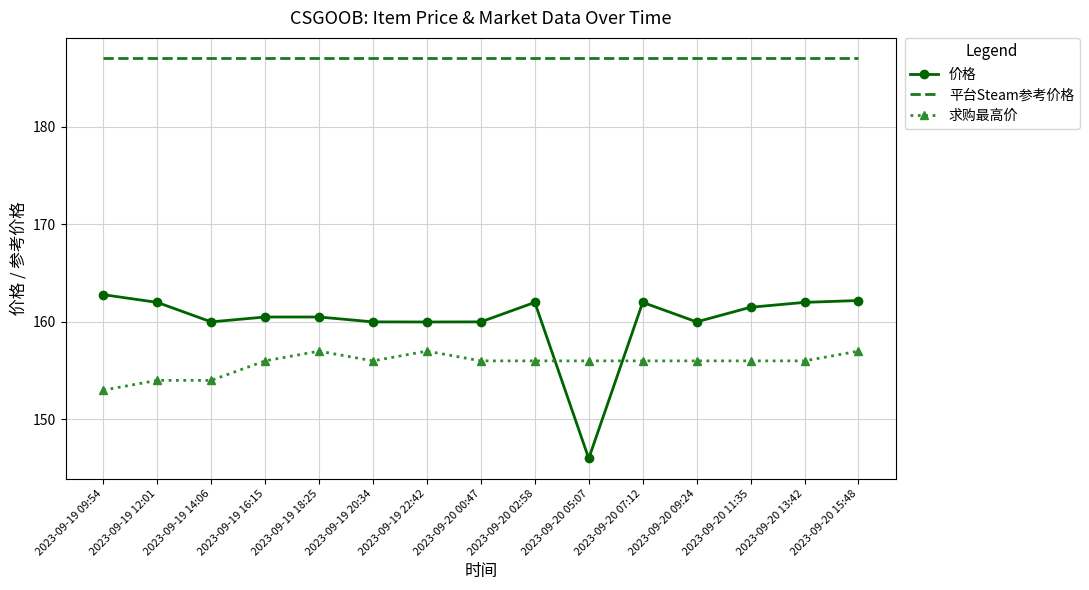

Which series has the largest range (max minus min)?

价格